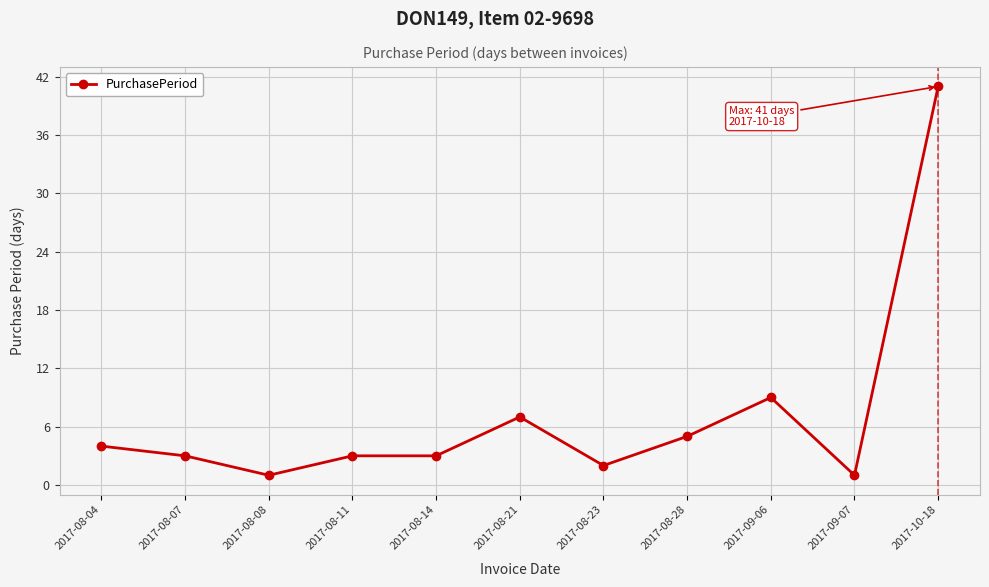

Approximately how many times larger is the value at 2017-09-07 compared to 2017-08-28?

0.2